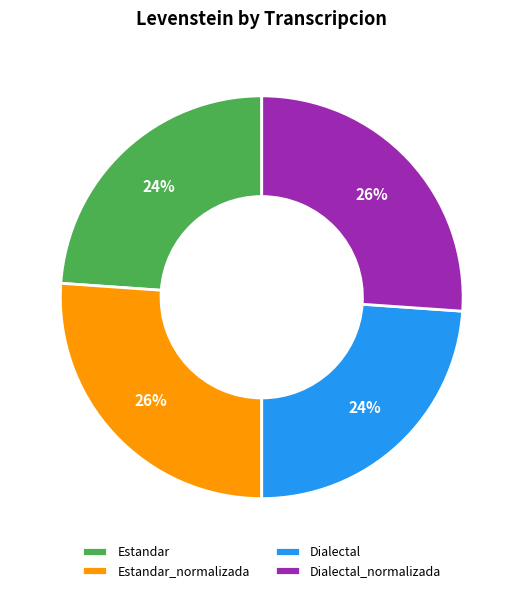

Between Estandar_normalizada and Estandar, which is larger?

Estandar_normalizada